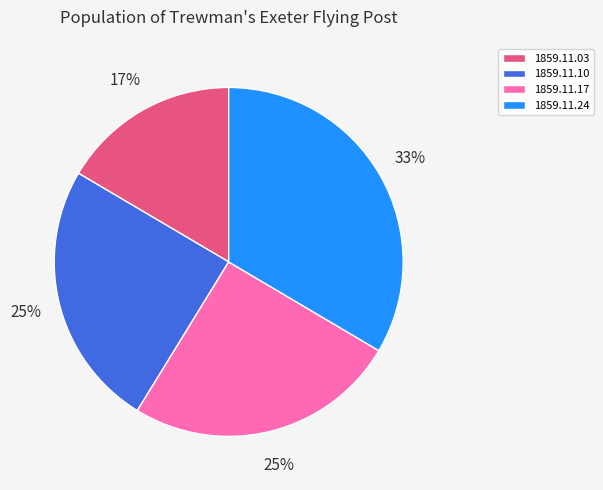

The 1859.11.17 slice represents 25% of the pie. True or false?

True